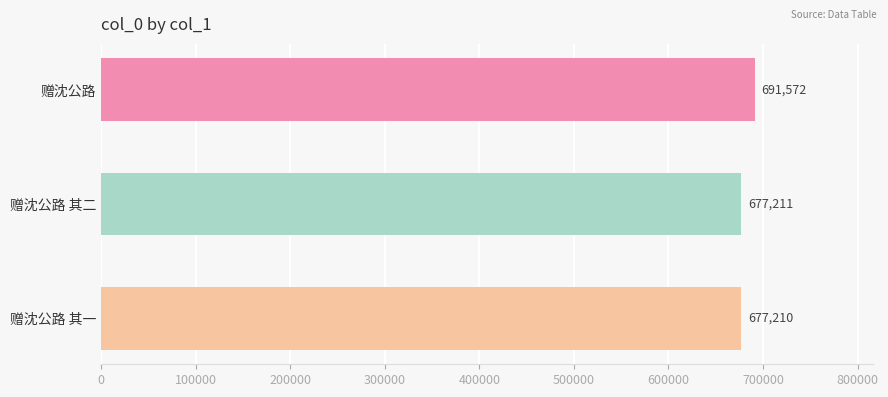

What is the difference between the maximum and second lowest values?

14361